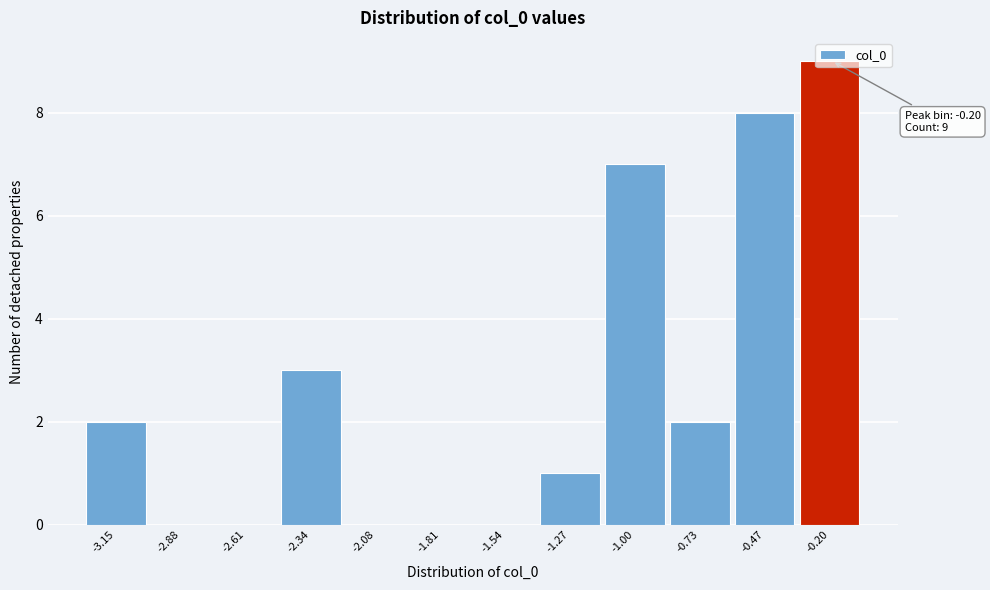

What is the sum of all values?

32